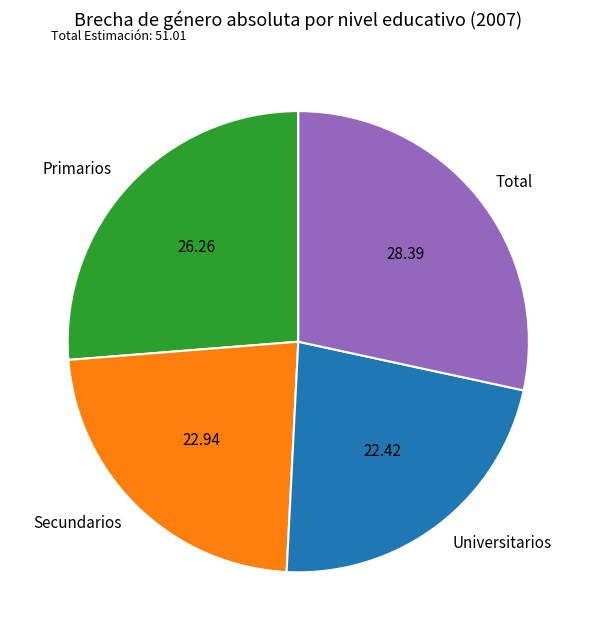

Rank the categories by value from highest to lowest.

Total, Primarios, Secundarios, Universitarios